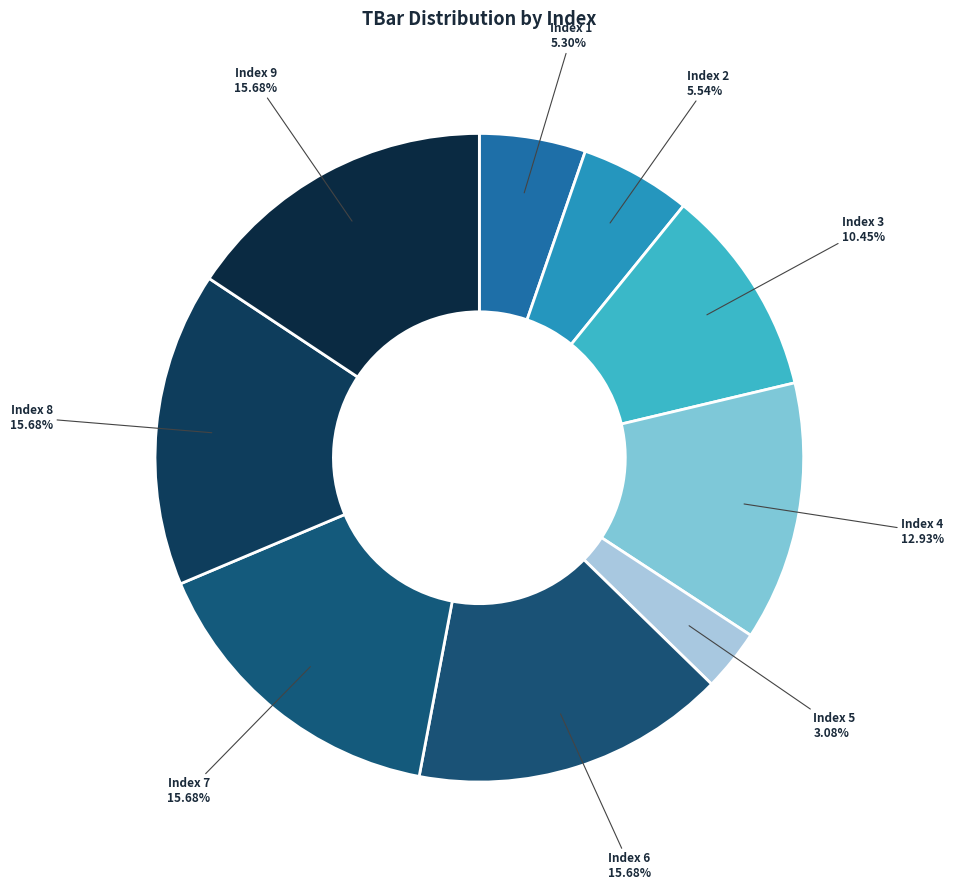

How many segments does this pie chart have?

9